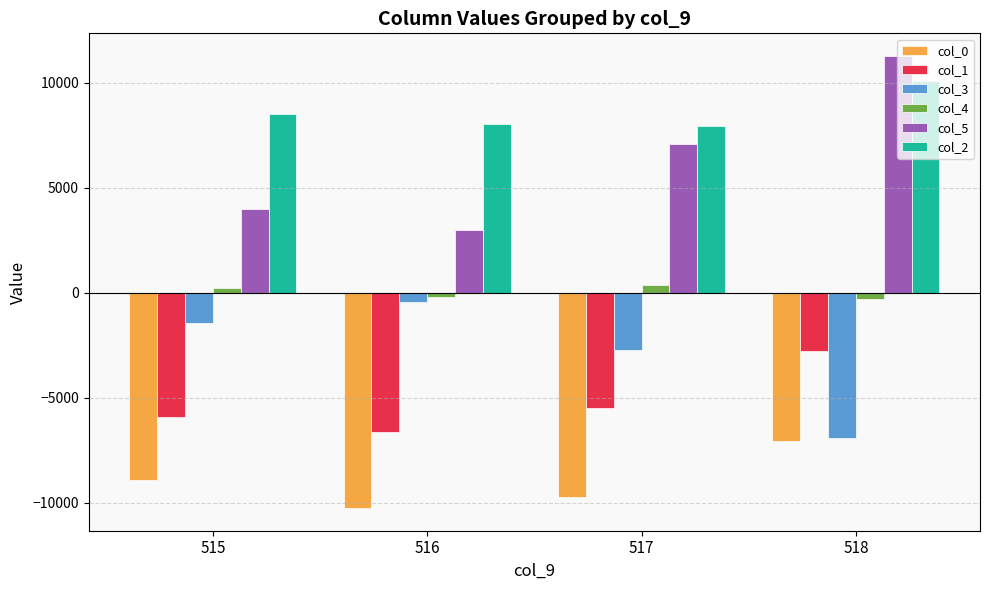

What is the value of the col_0 bar at the 4th from the left?

-7090.0